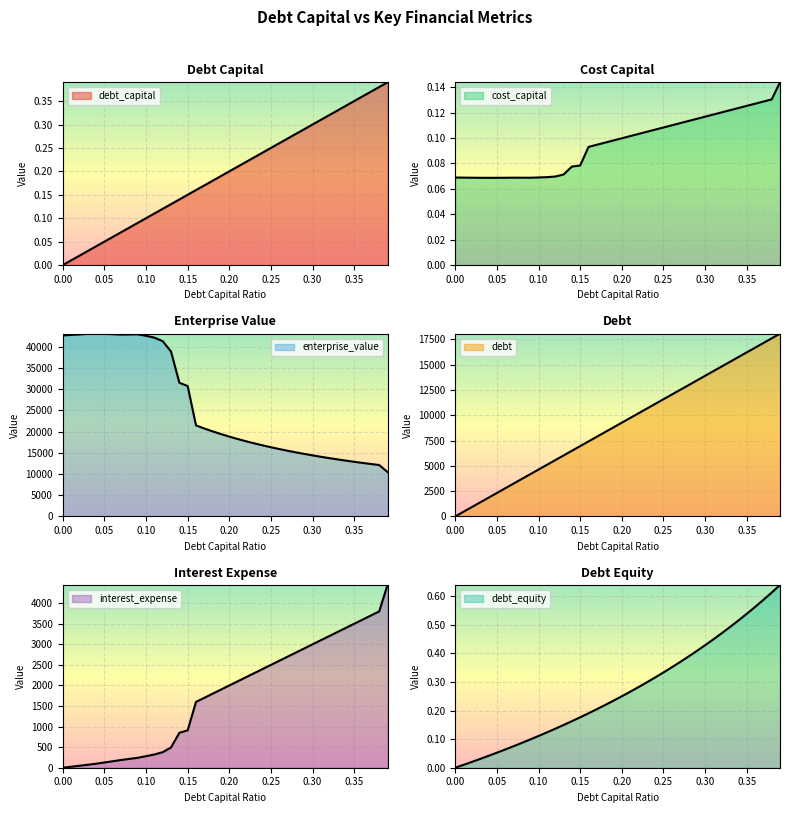

How many distinct data groups are displayed?

6